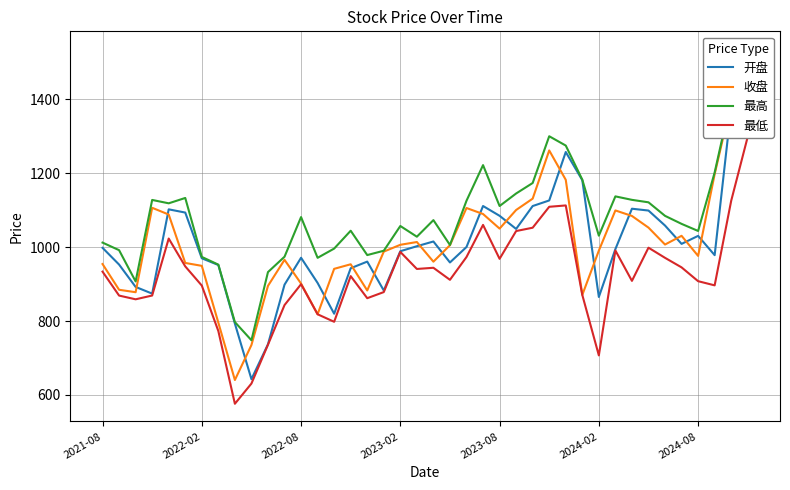

True or false: 开盘 has more than 1 points higher than both neighbors.

True